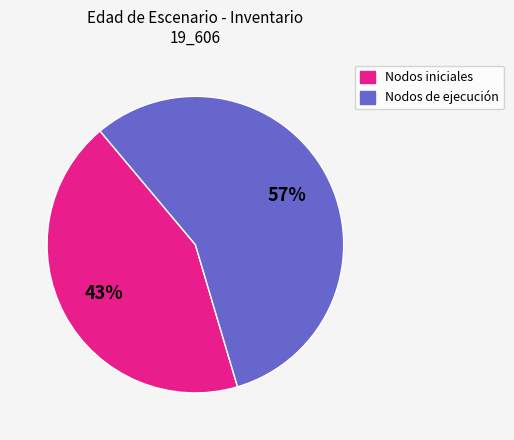

How many segments does this pie chart have?

2